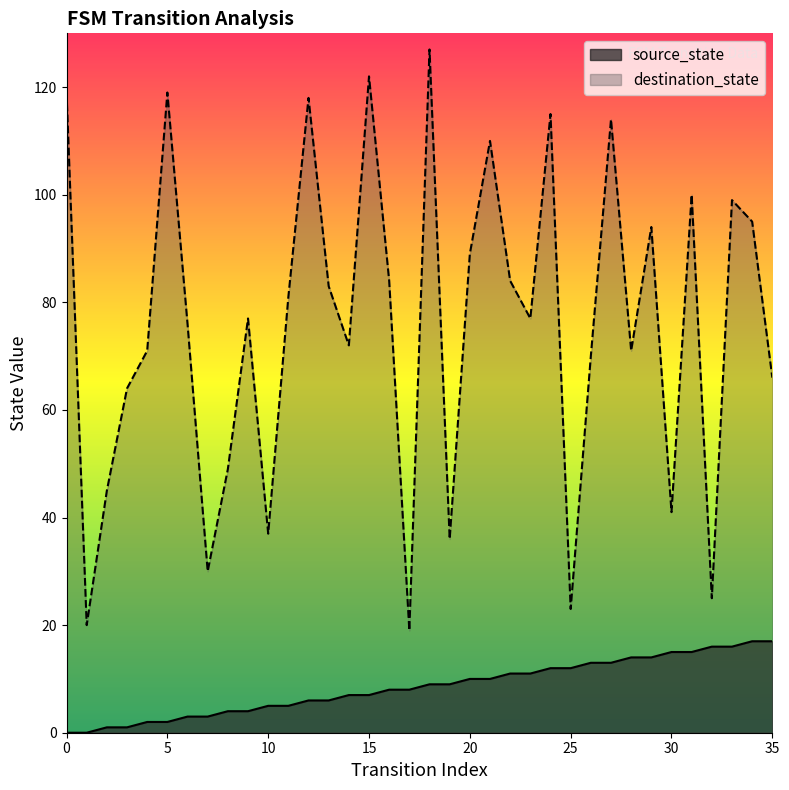

What is the difference between the maximum and minimum values in the destination_state series?

108